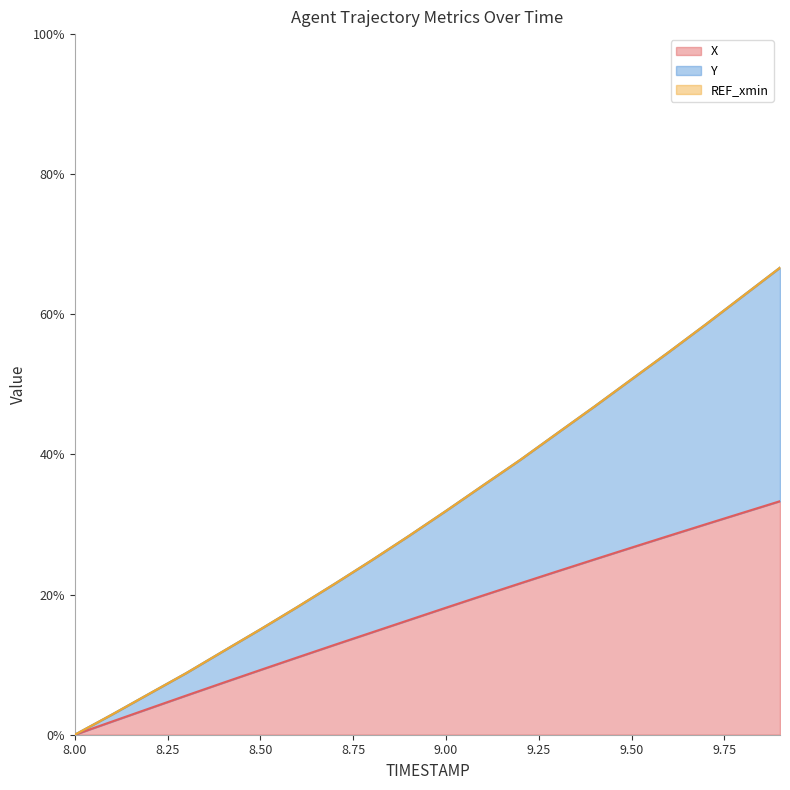

What is the sum of the X values at 9.6 and 8.3?

34.0